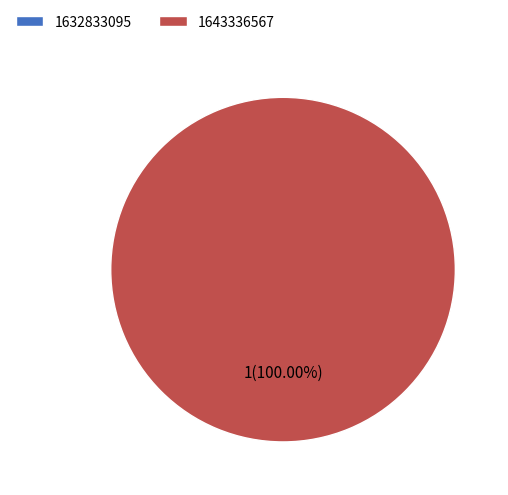

Is there a majority slice in this chart?

Yes